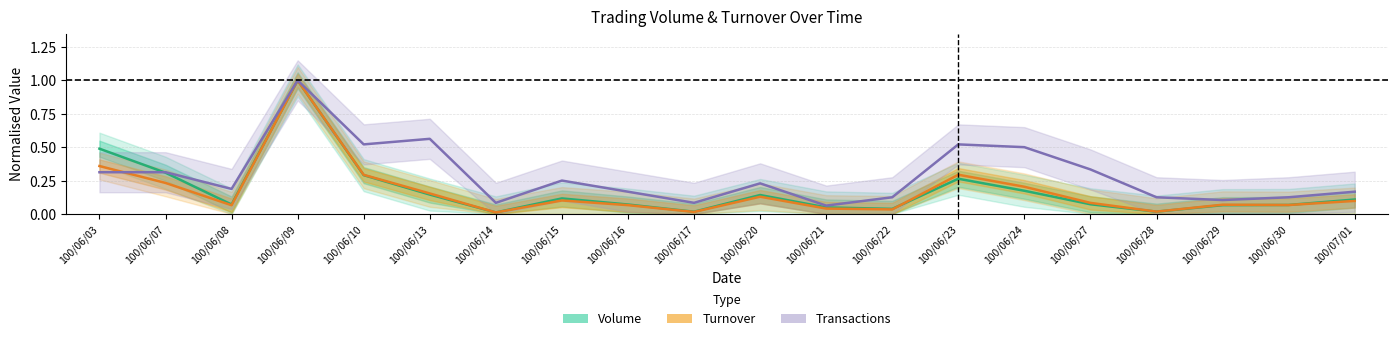

In Volume (normalised), how many points are higher than both neighbors (excluding endpoints)?

4